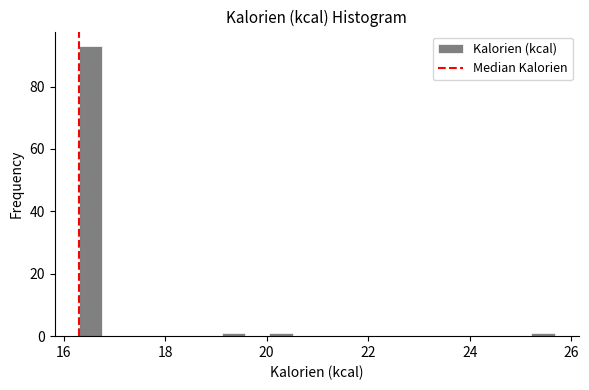

Read against the x-axis, roughly where is the centre of the tallest bar?

16.6